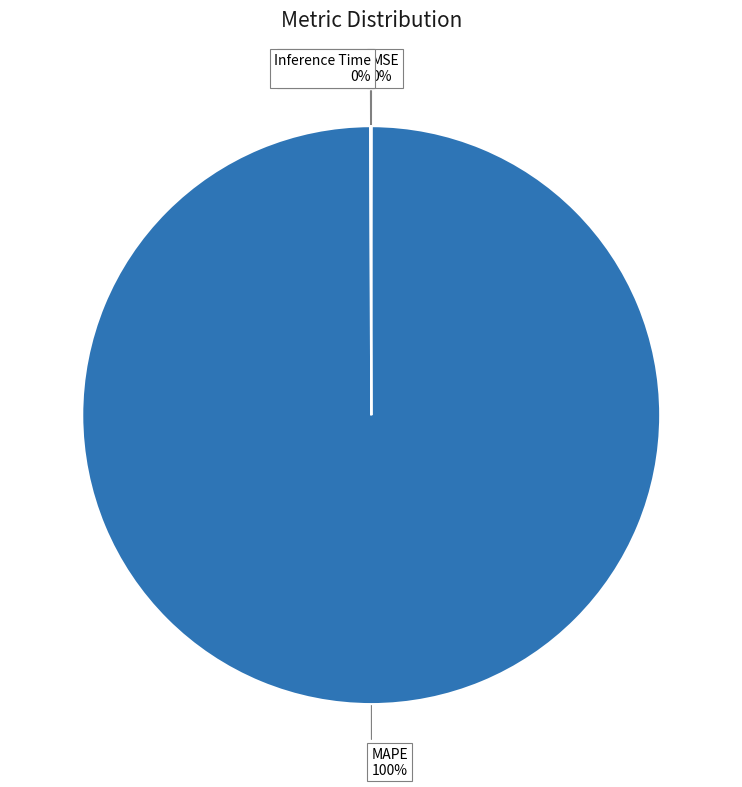

Which slice is the largest?

MAPE